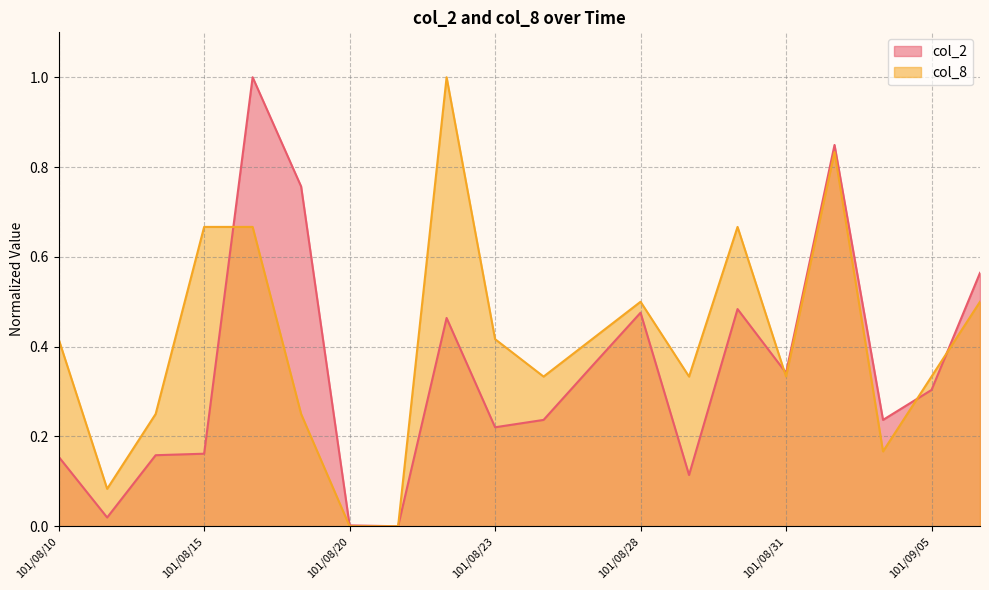

The col_2 series shows 0.1 at 101/08/29. True or false?

False